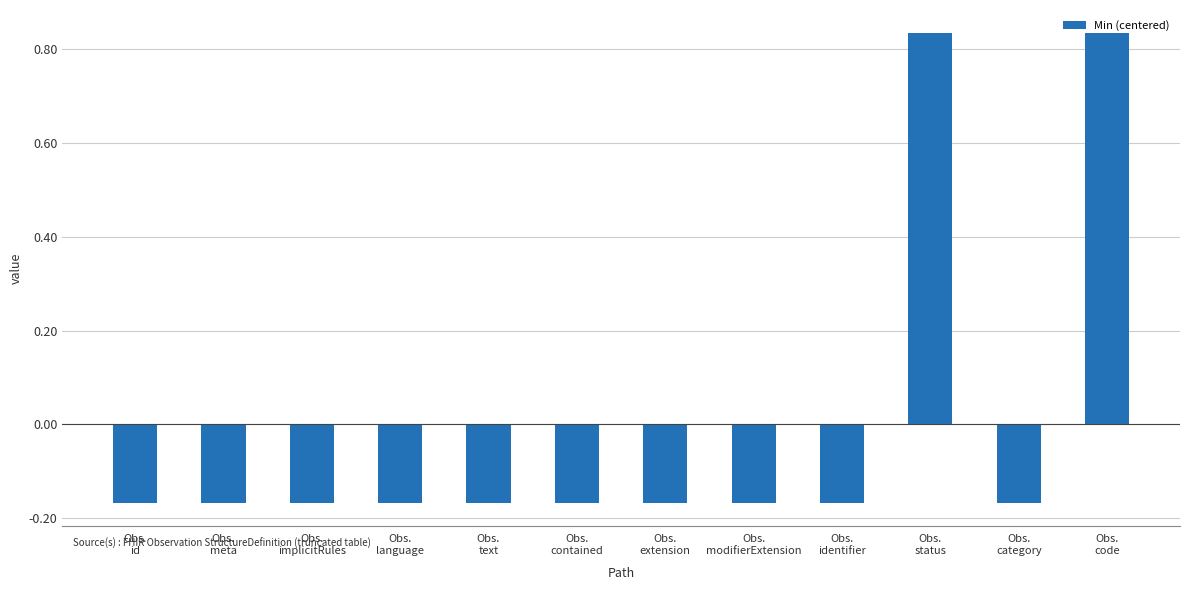

What is the label of the 1st bar from the left?

Obs.
id